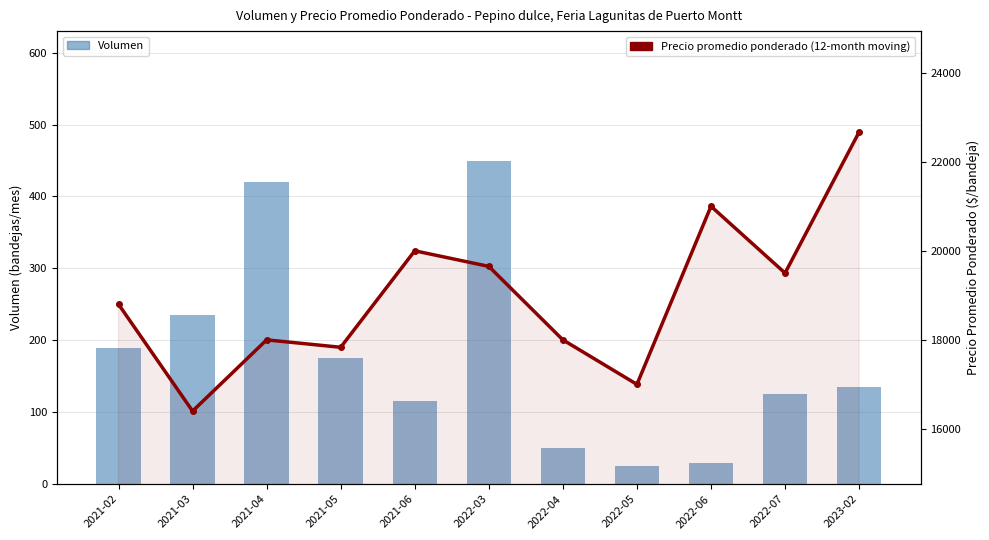

What is the greatest value displayed?

22667